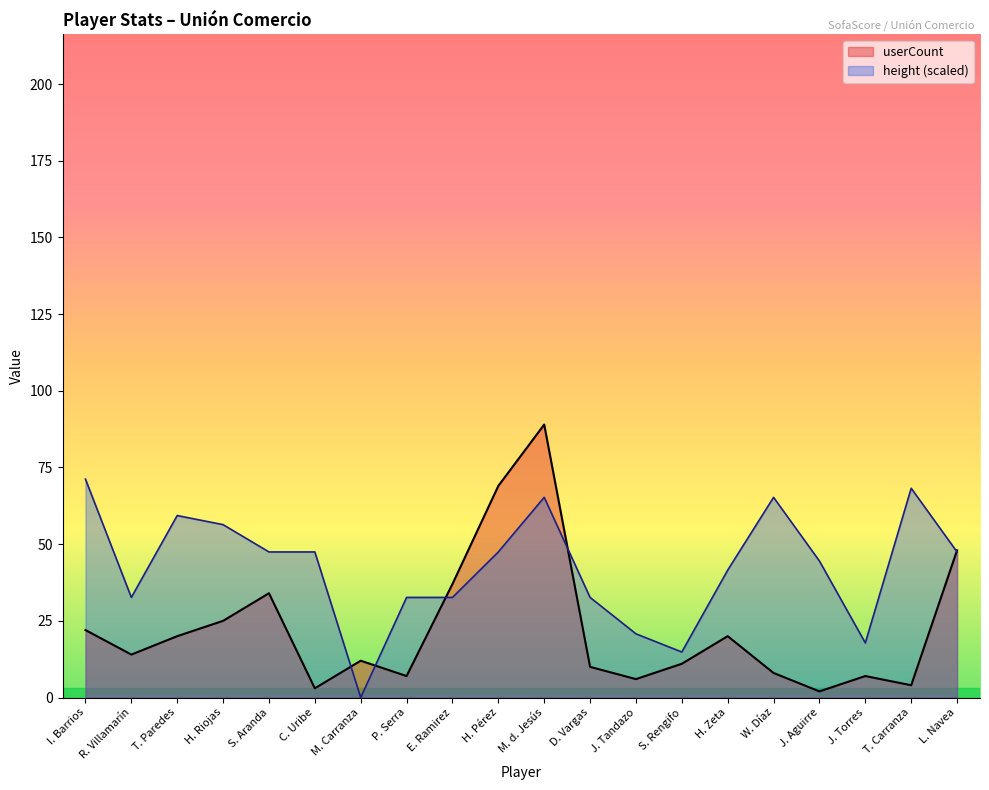

How many lines are shown in the chart?

2